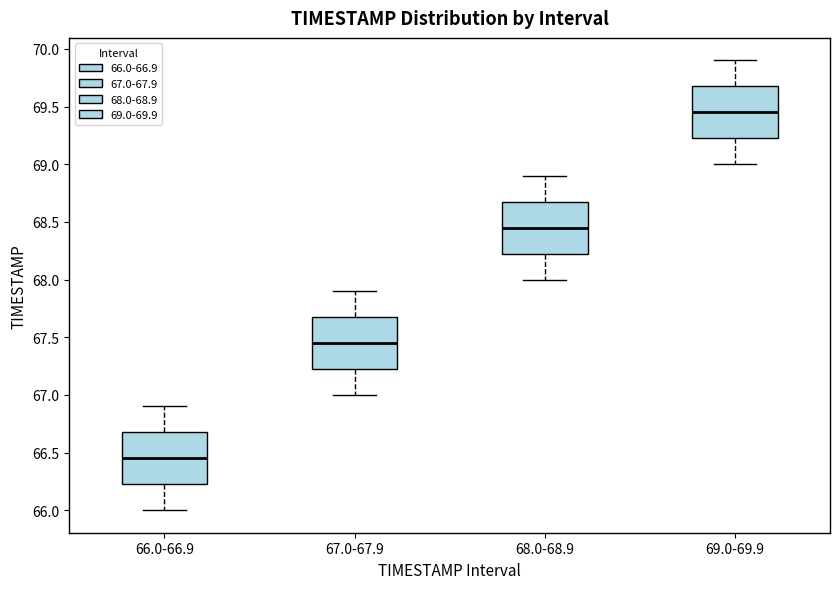

Where is the upper edge of the box for 69.0-69.9 on the y-axis? The values are not printed on the chart, so give them approximately, as read against the axis.

69.70